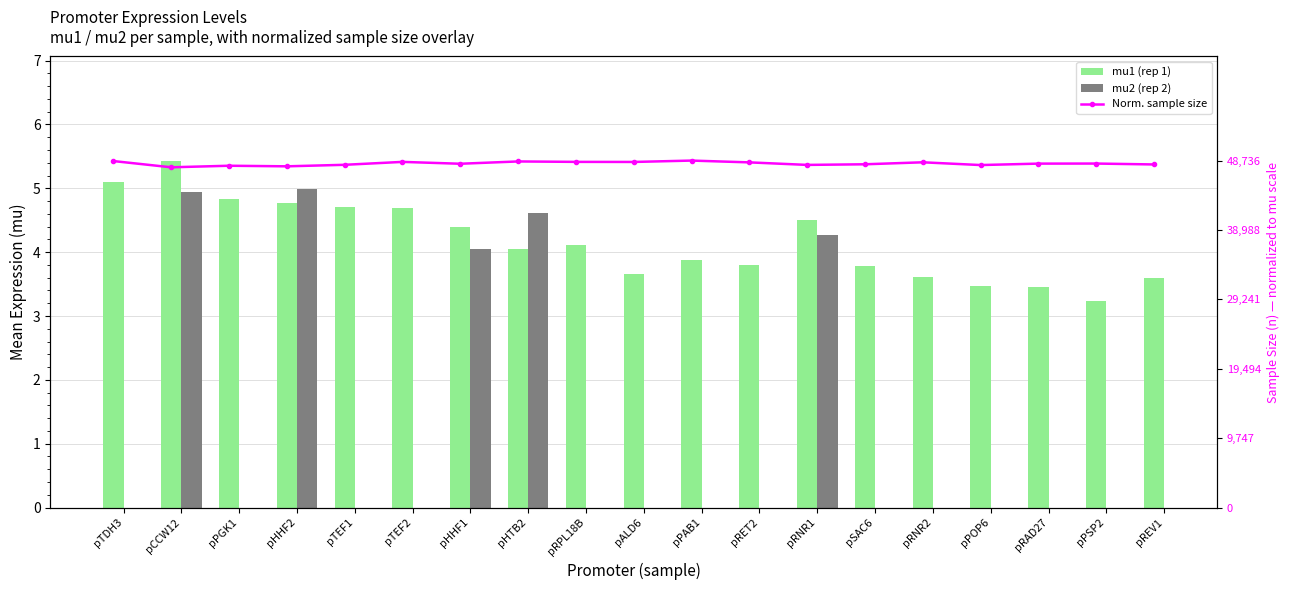

What is the average value of the mu1 (rep 1) series?

4.2